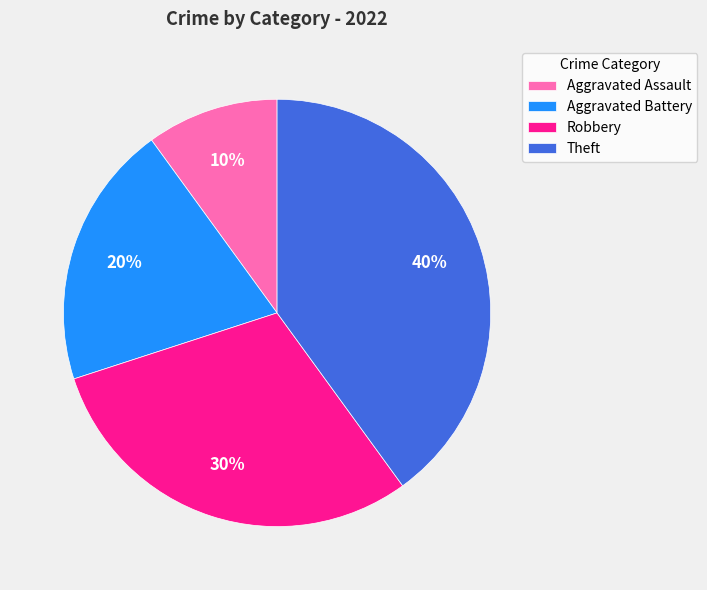

What percentage is the Theft slice, to the nearest percent?

40%